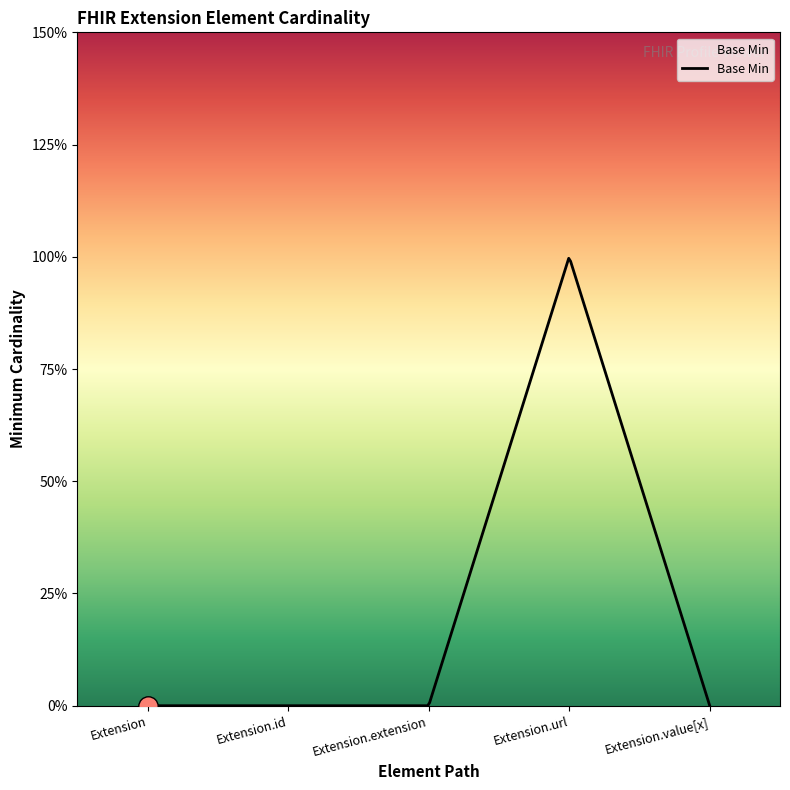

How many points are higher than both their immediate neighbors (excluding endpoints)?

1